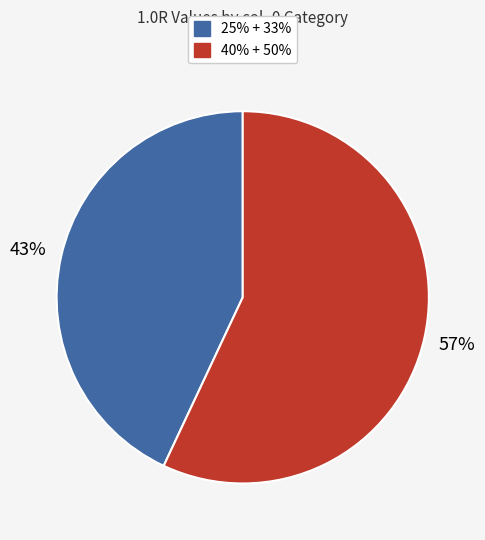

What is the largest slice in the pie chart?

40% + 50%